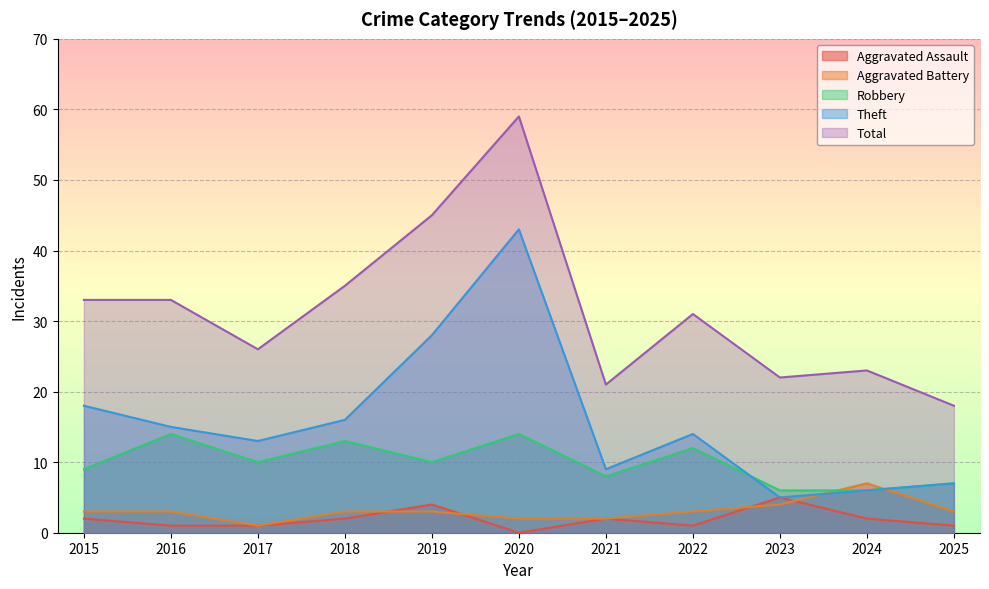

Reading left to right, transcribe all the data shown in this chart.

Aggravated Assault: 2015=2	2016=1	2017=1	2018=2	2019=4	2020=0	2021=2	2022=1	2023=5	2024=2	2025=1
Aggravated Battery: 2015=3	2016=3	2017=1	2018=3	2019=3	2020=2	2021=2	2022=3	2023=4	2024=7	2025=3
Robbery: 2015=9	2016=14	2017=10	2018=13	2019=10	2020=14	2021=8	2022=12	2023=6	2024=6	2025=7
Theft: 2015=18	2016=15	2017=13	2018=16	2019=28	2020=43	2021=9	2022=14	2023=5	2024=6	2025=7
Total: 2015=33	2016=33	2017=26	2018=35	2019=45	2020=59	2021=21	2022=31	2023=22	2024=23	2025=18